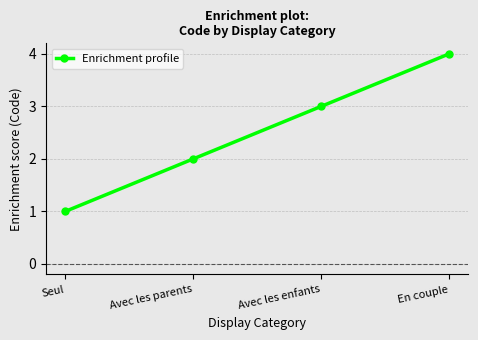

The chart shows a value of 1 at Seul. True or false?

True